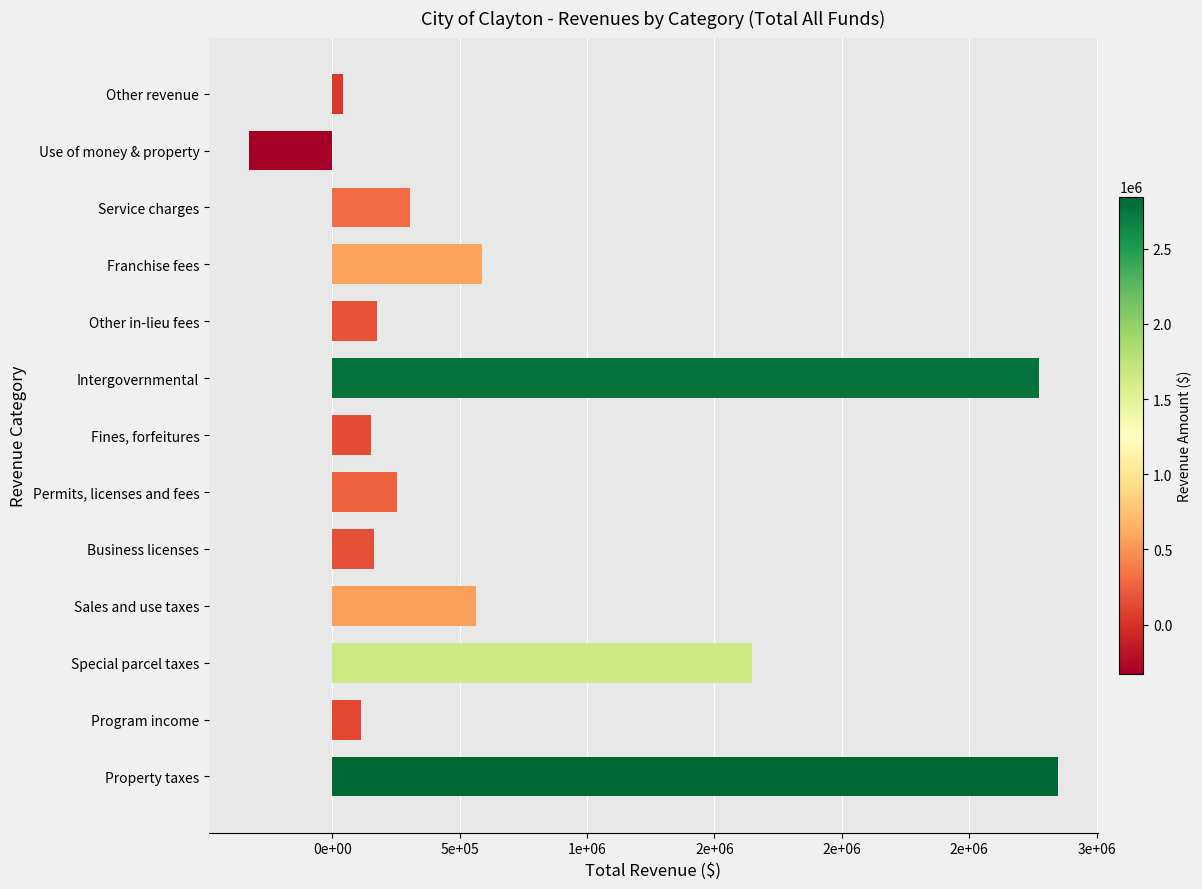

List the labels in order of value, smallest first.

Use of money & property, Other revenue, Program income, Fines, forfeitures, Business licenses, Other in-lieu fees, Permits, licenses and fees, Service charges, Sales and use taxes, Franchise fees, Special parcel taxes, Intergovernmental, Property taxes